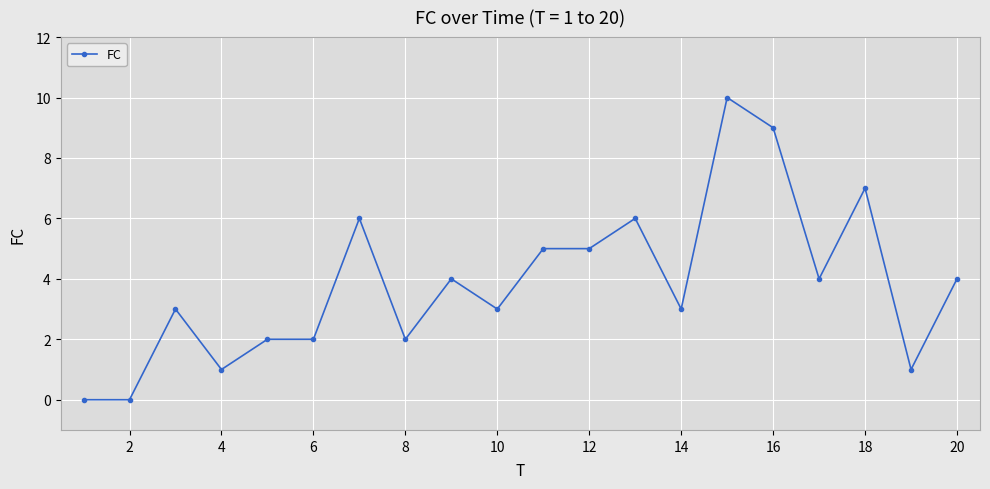

What is the greatest value displayed?

10